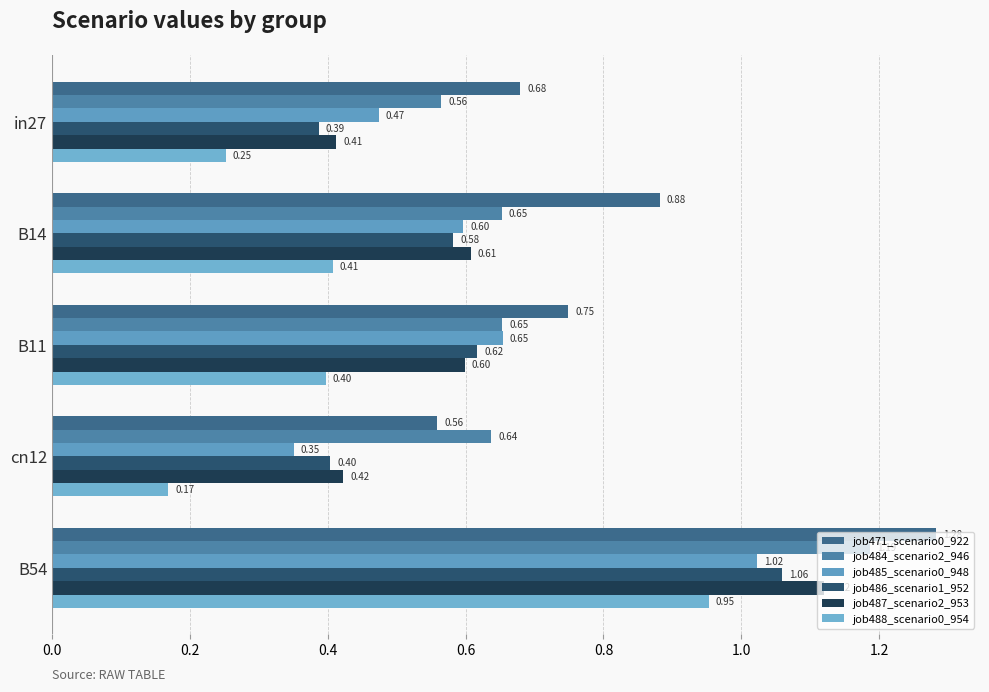

How many distinct data groups are displayed?

6